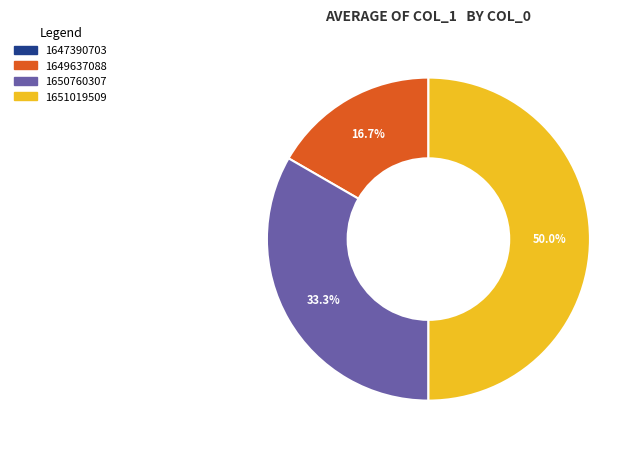

Between 1649637088 and 1650760307, which is larger?

1650760307